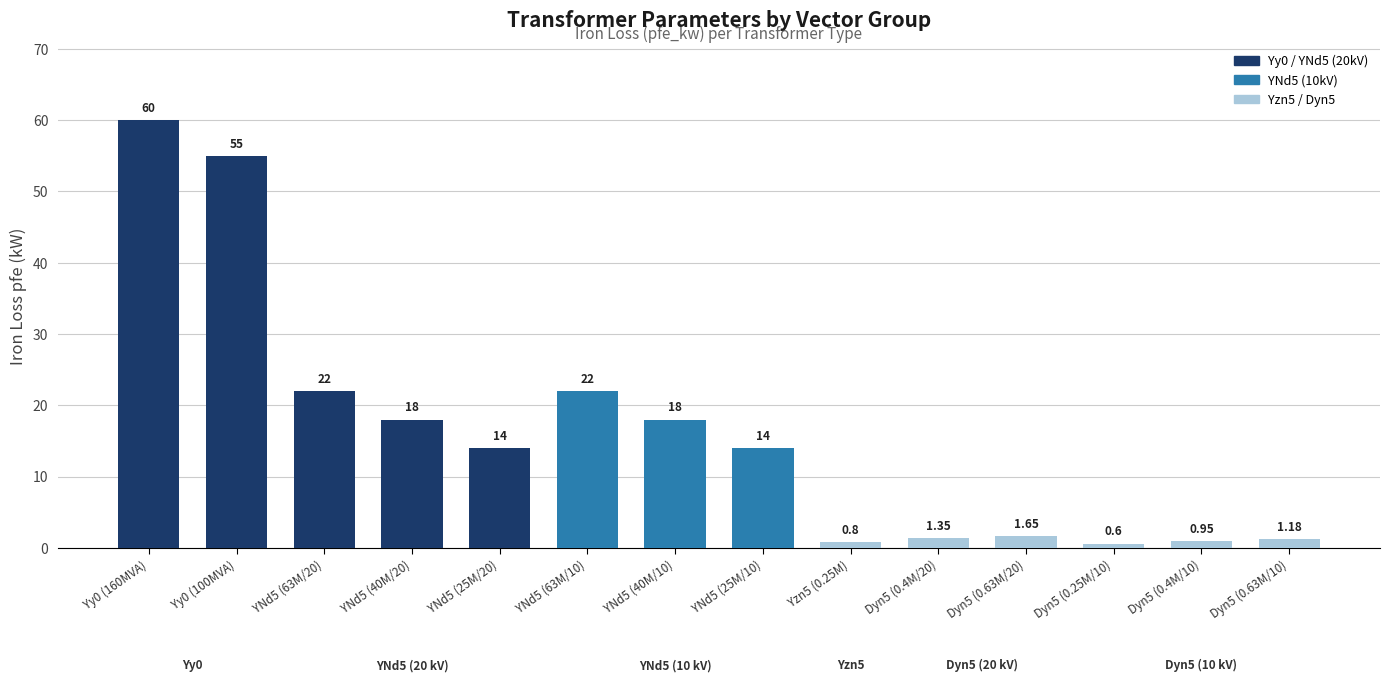

What is the greatest value displayed?

60.0